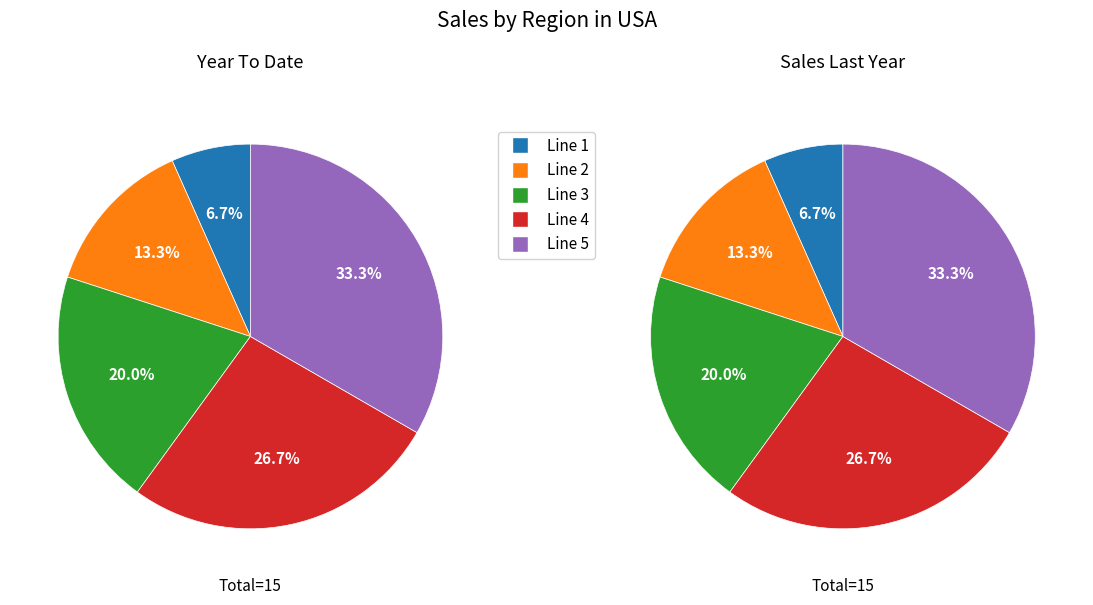

Which category has the smallest portion of the pie?

Line 1